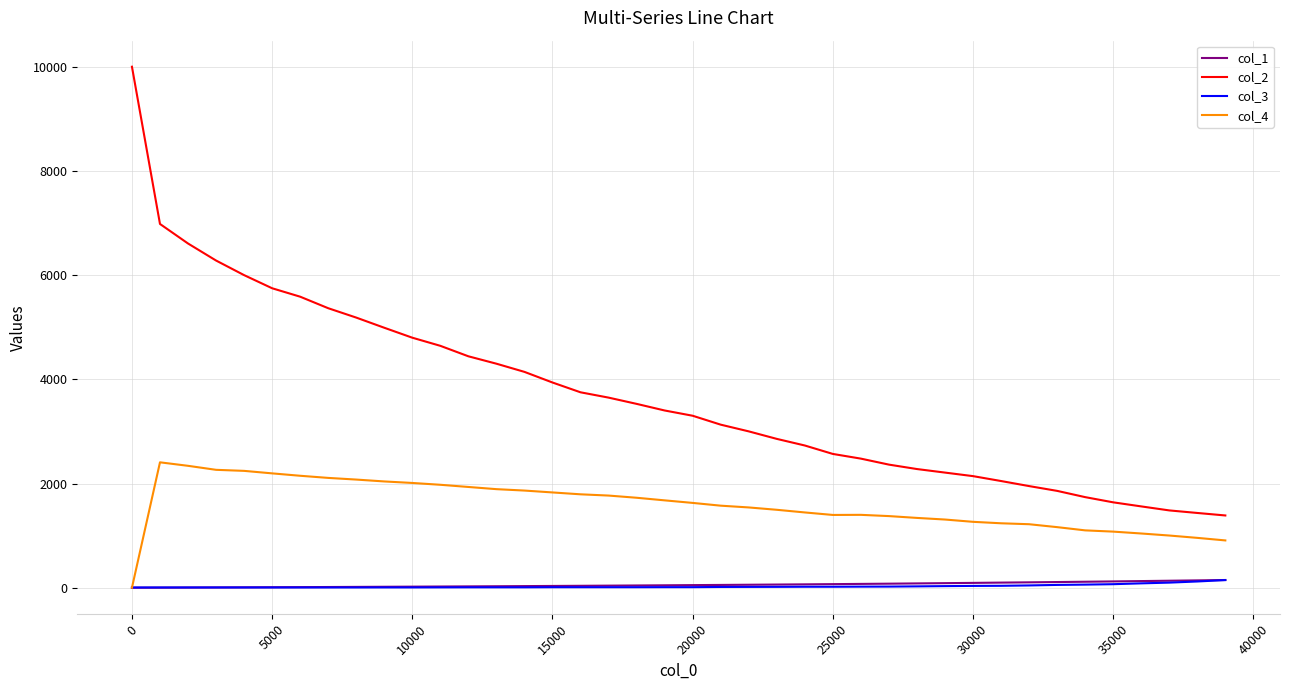

True or false: col_3 and col_2 cross at least once.

False